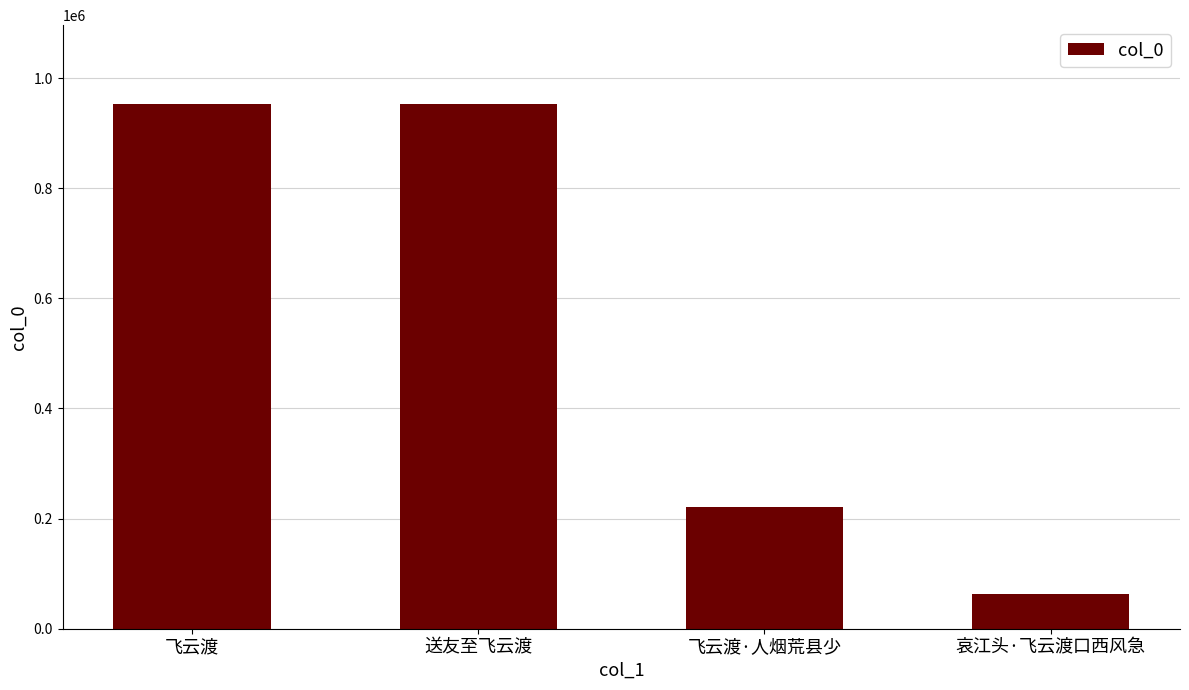

What is the change in value from 飞云渡 to 飞云渡·人烟荒县少?

-731959